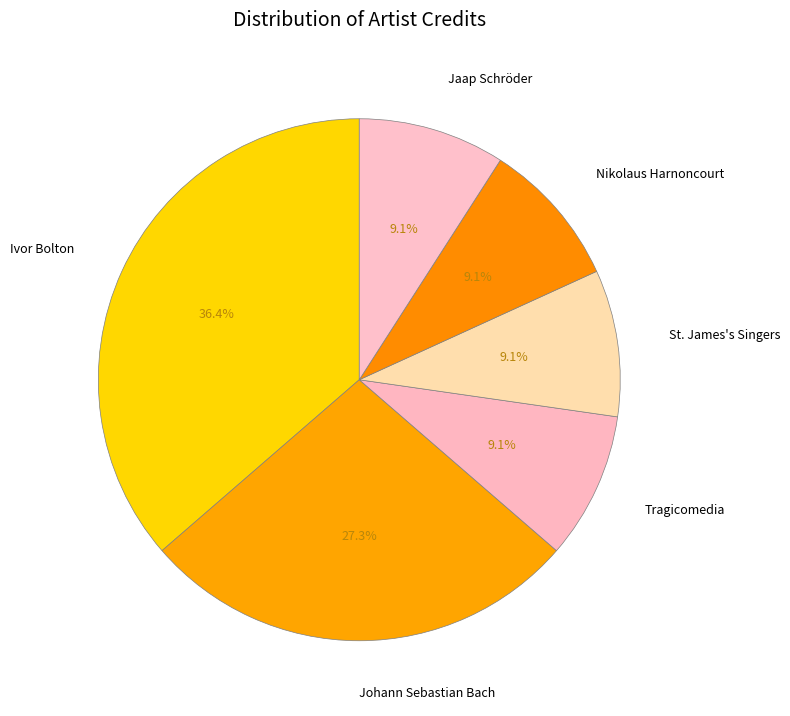

To the nearest percent, what is the difference between the largest and smallest slice percentages?

27%